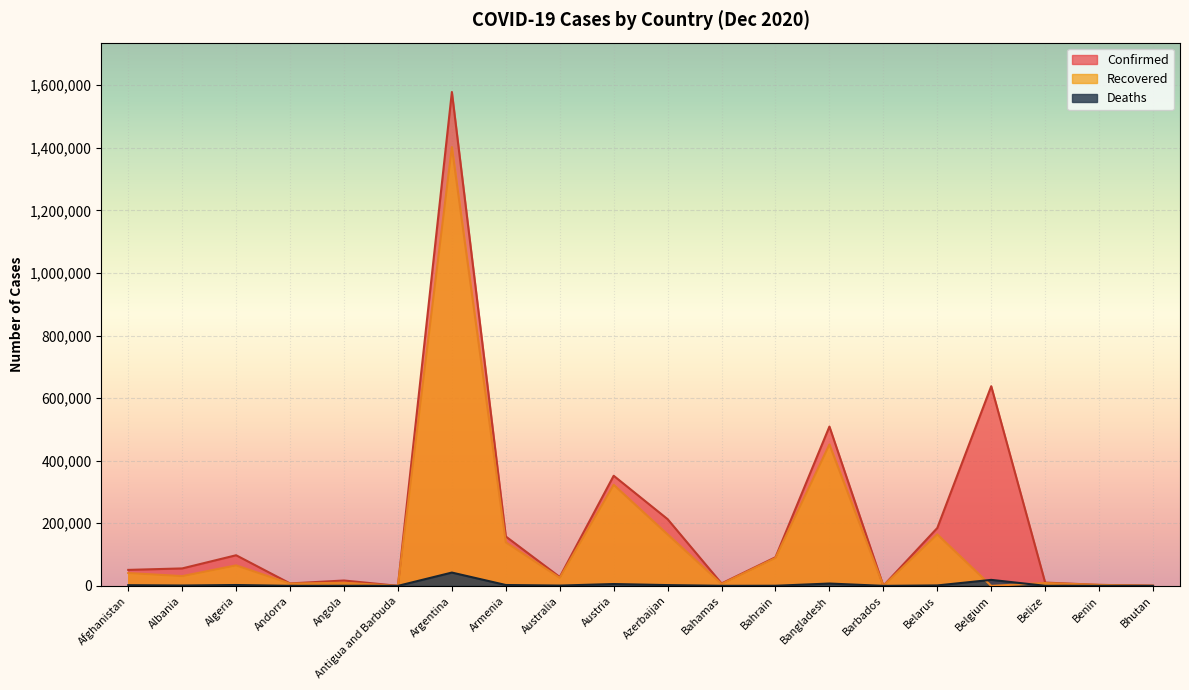

Reading left to right, list all the values displayed in this chart.

Confirmed: 51039	55755	97857	7806	17149	155	1578267	157834	28312	351892	213192	7788	91518	509148	352	184922	638030	10490	3205	597
Recovered: 41096	31181	65505	7252	9976	146	1402227	139113	25730	323002	164500	6166	89326	451961	296	164538	0	9081	3061	445
Deaths: 2160	1143	2722	83	399	5	42501	2768	908	5881	2454	169	351	7452	7	1376	19158	228	44	0